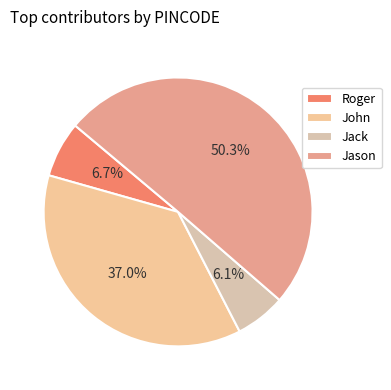

What is the change in value from John to Jack?

-56769